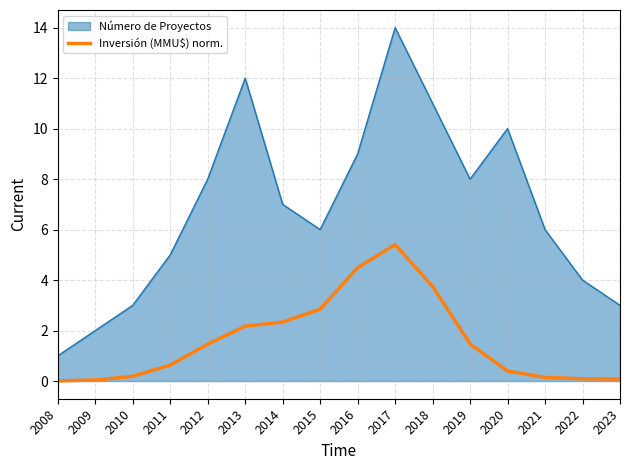

How many lines are shown in the chart?

2